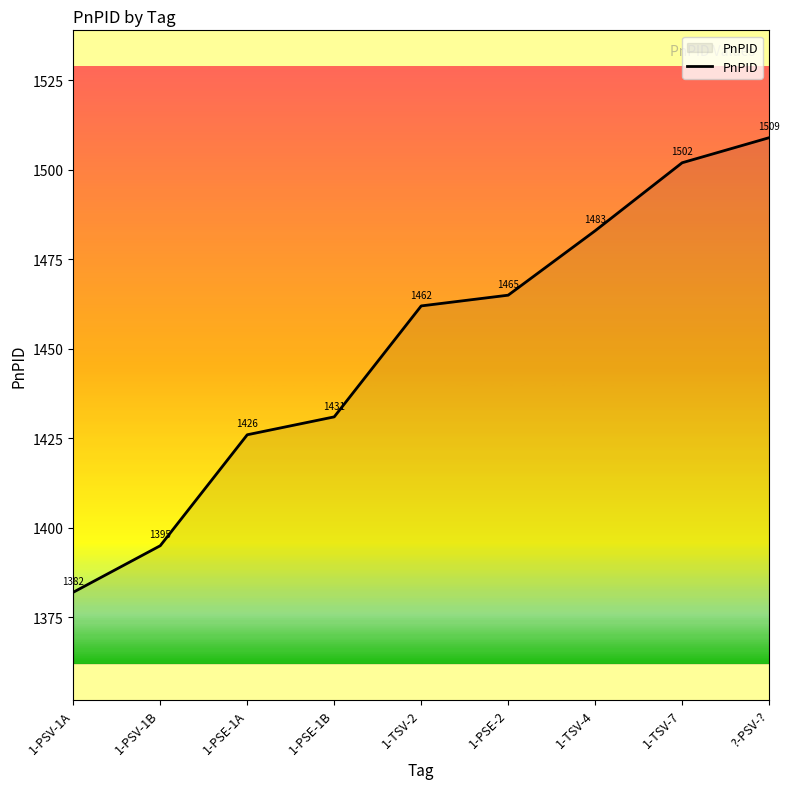

How many values are below 1462?

4